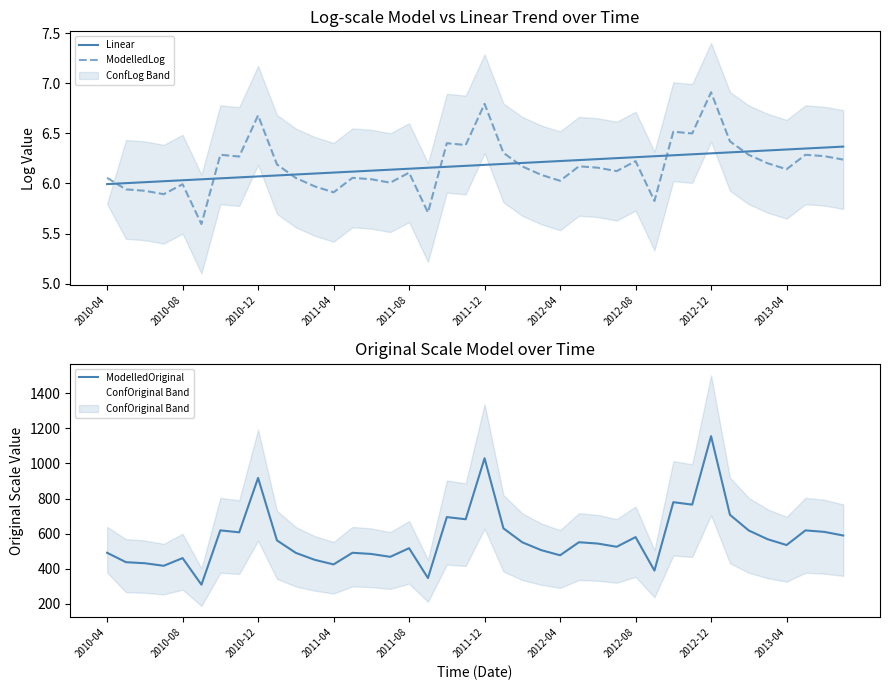

True or false: Linear and ModelledLog cross at least once.

True